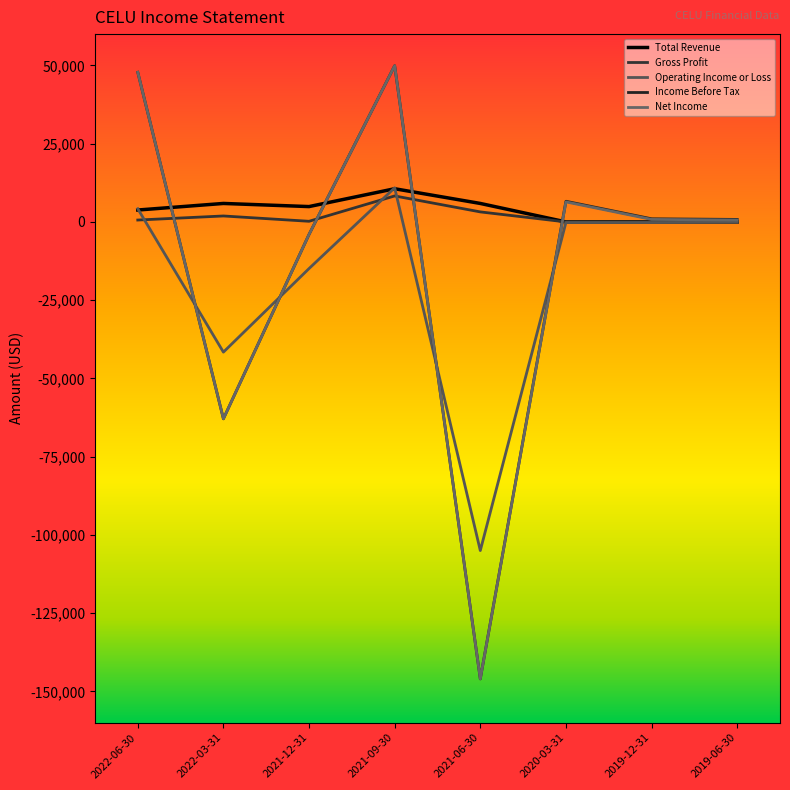

Which category has the highest value in the Total Revenue series?

2021-09-30